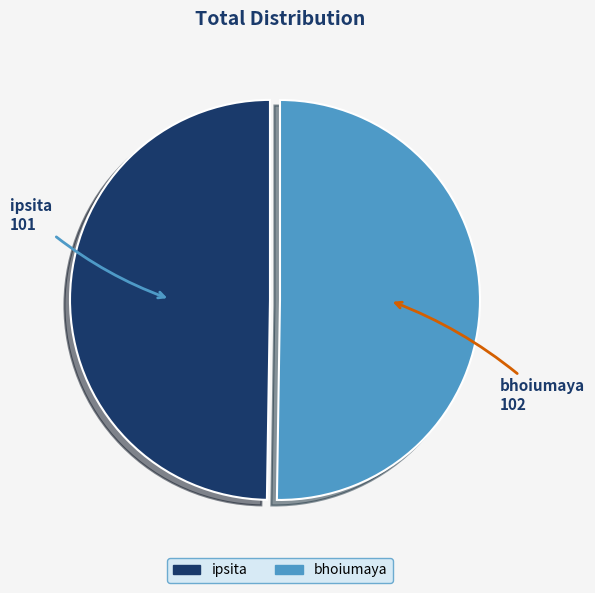

Approximately how many times larger is the value at ipsita compared to bhoiumaya?

1.0